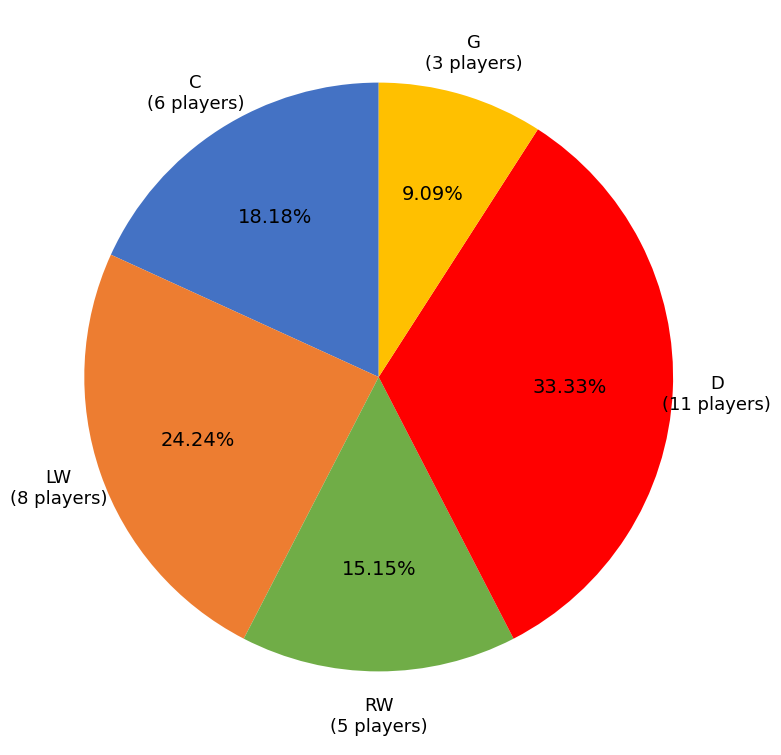

Is there a majority slice in this chart?

No